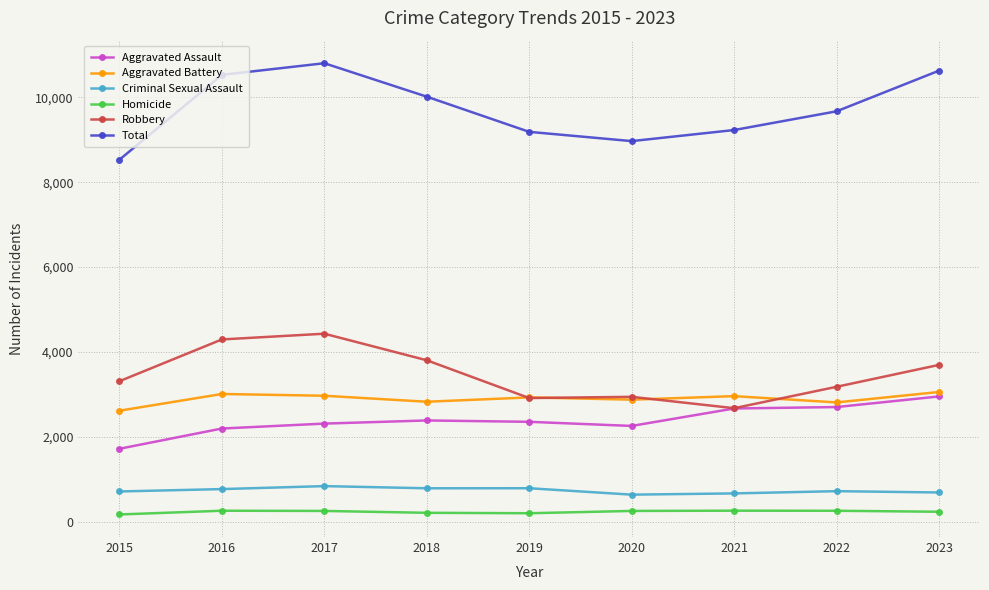

What is the maximum value shown in the chart?

10803